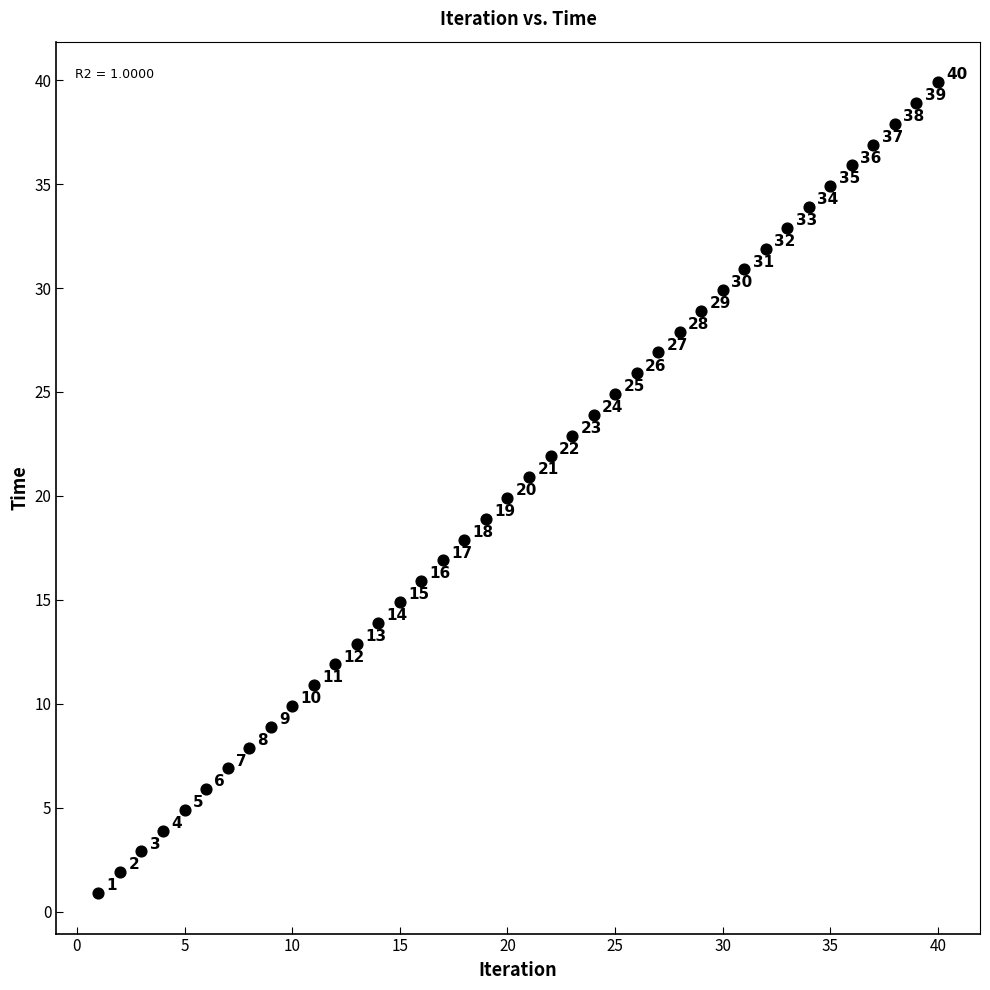

What Y value in the scatter plot is closest to 20?

19.9